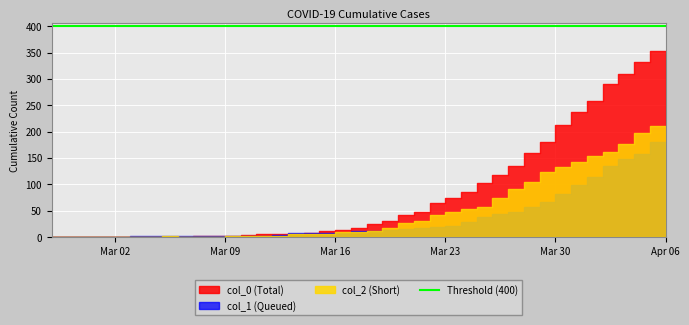

At 2020-03-24, list the series in order from largest to smallest.

col_0, col_2, col_1